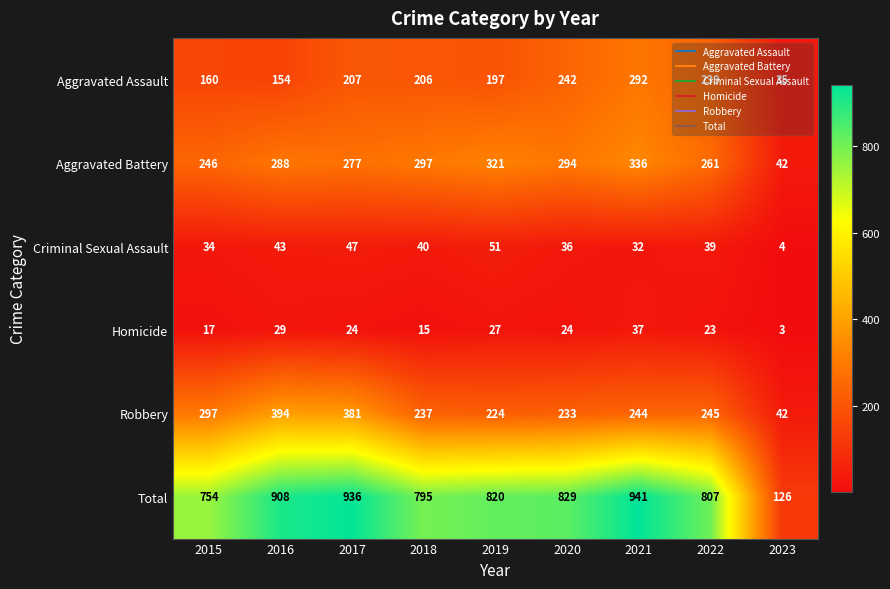

What is the spread (max minus min) of values at 2022?

784